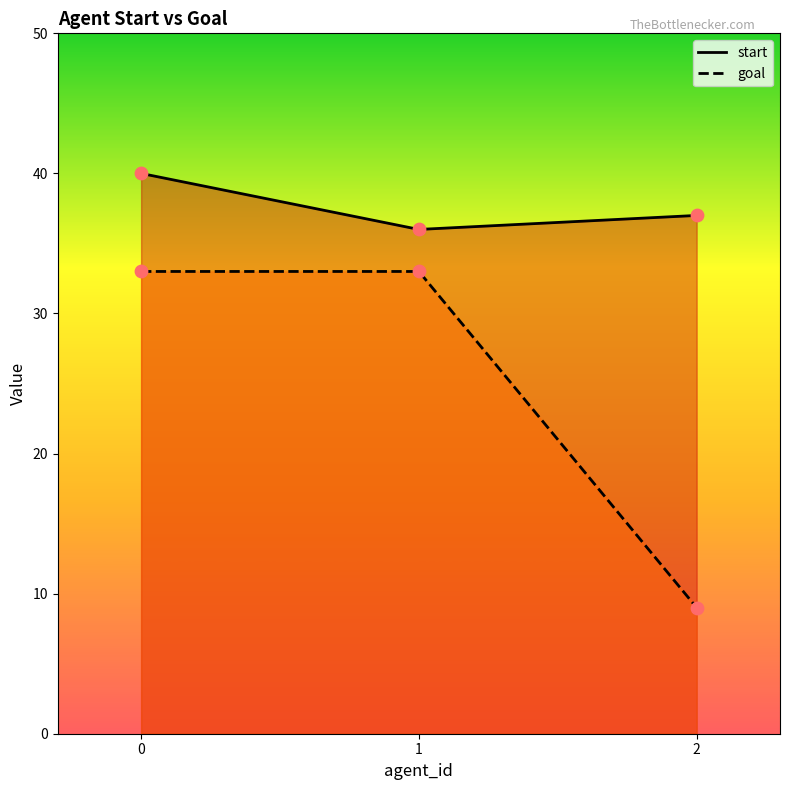

Which series contains the highest Y value?

start_line